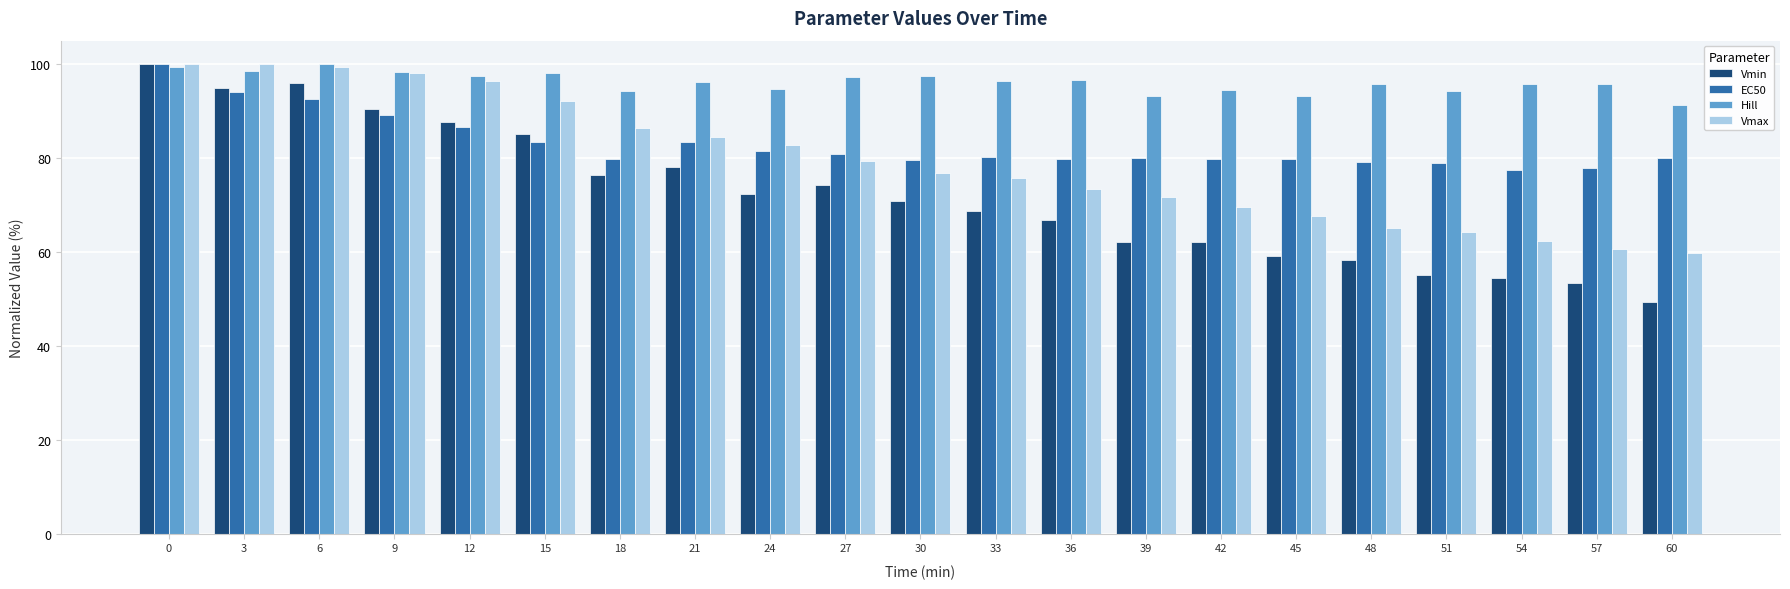

Are the bars grouped side by side (vs. stacked)?

Yes